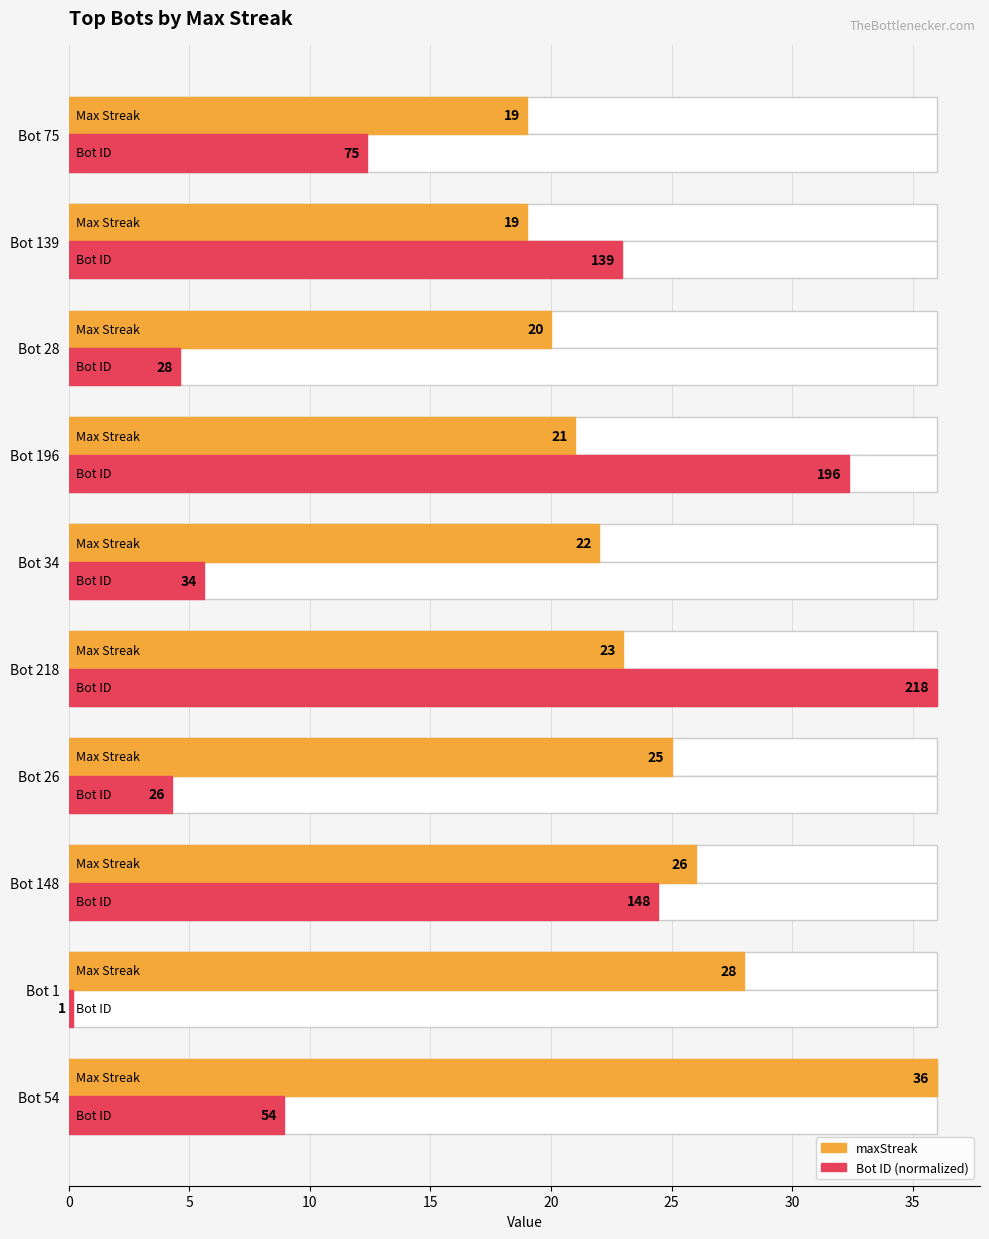

Are the bars horizontal?

Yes